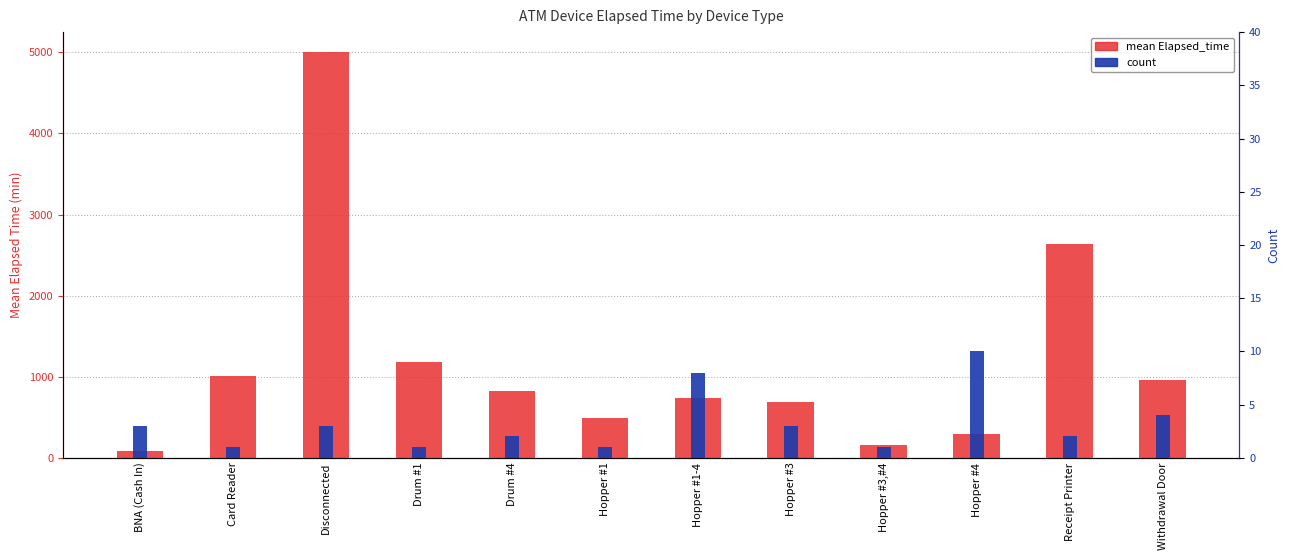

How many categories are shown in the chart?

12